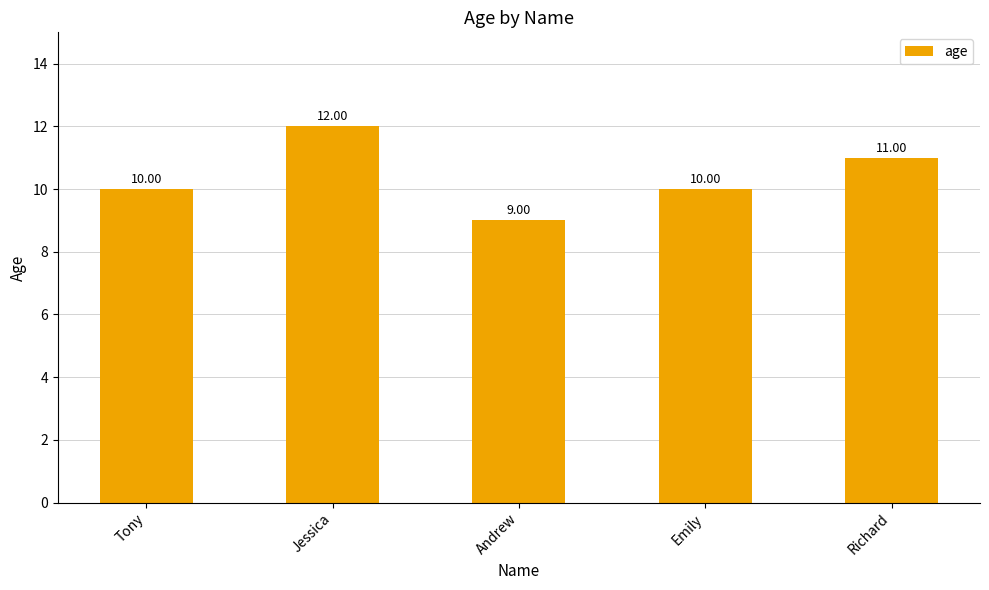

Between Emily and Jessica, which is larger?

Jessica